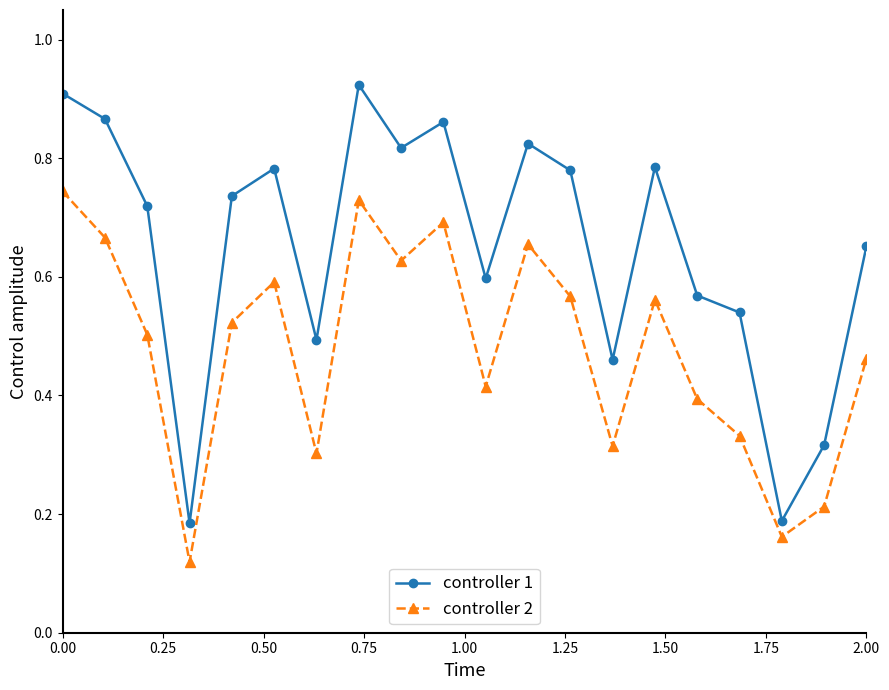

At how many categories does at least one series exceed 0?

20